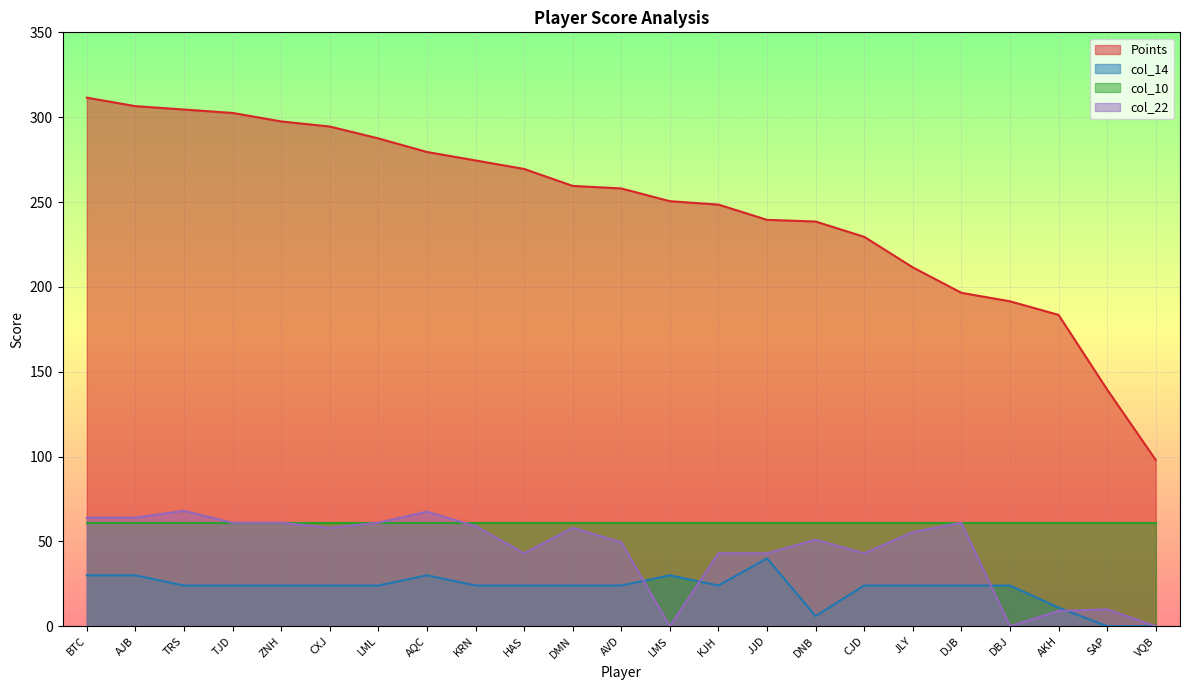

What is the difference between the col_14 values at HAS and AQC?

6.0